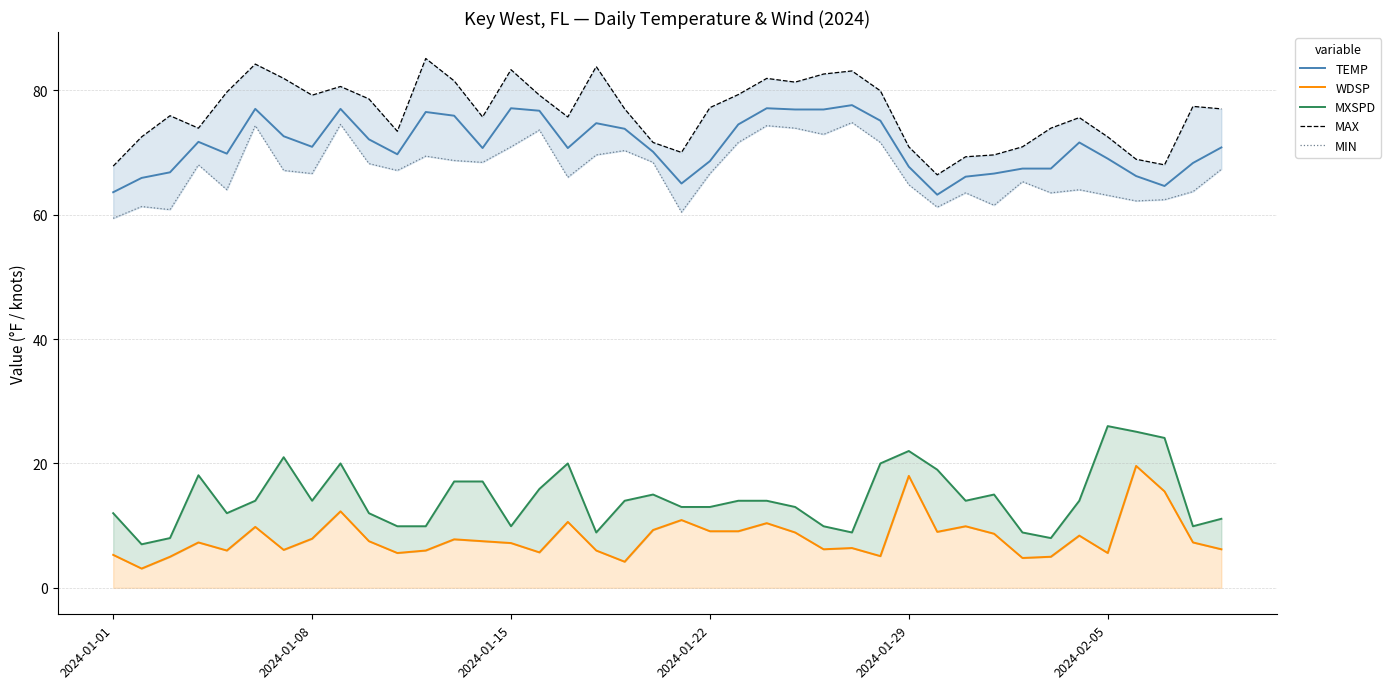

Which series has the widest spread of values?

MXSPD